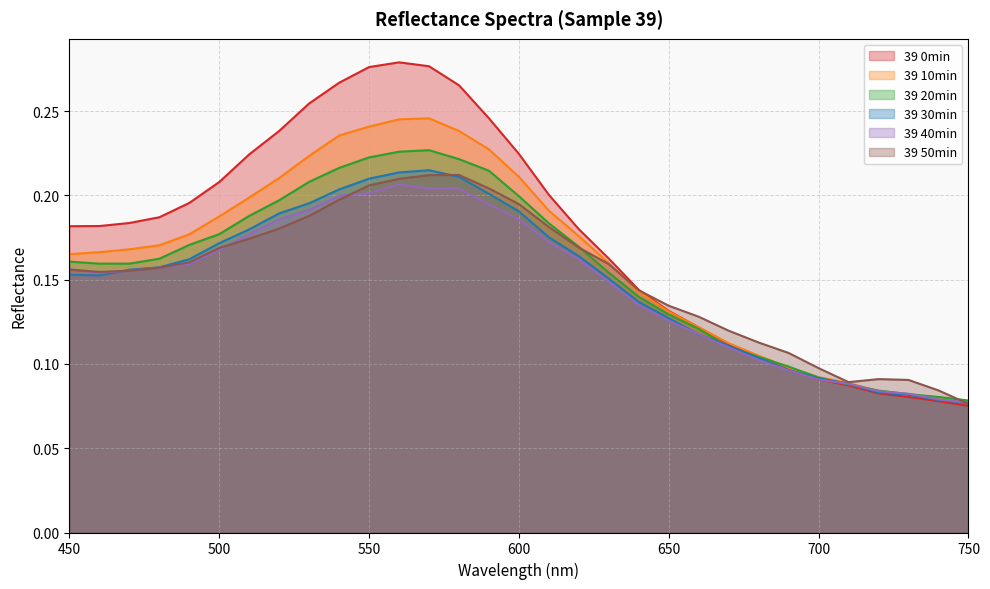

What are all the series names shown in the legend?

39 0min, 39 10min, 39 20min, 39 30min, 39 40min, 39 50min